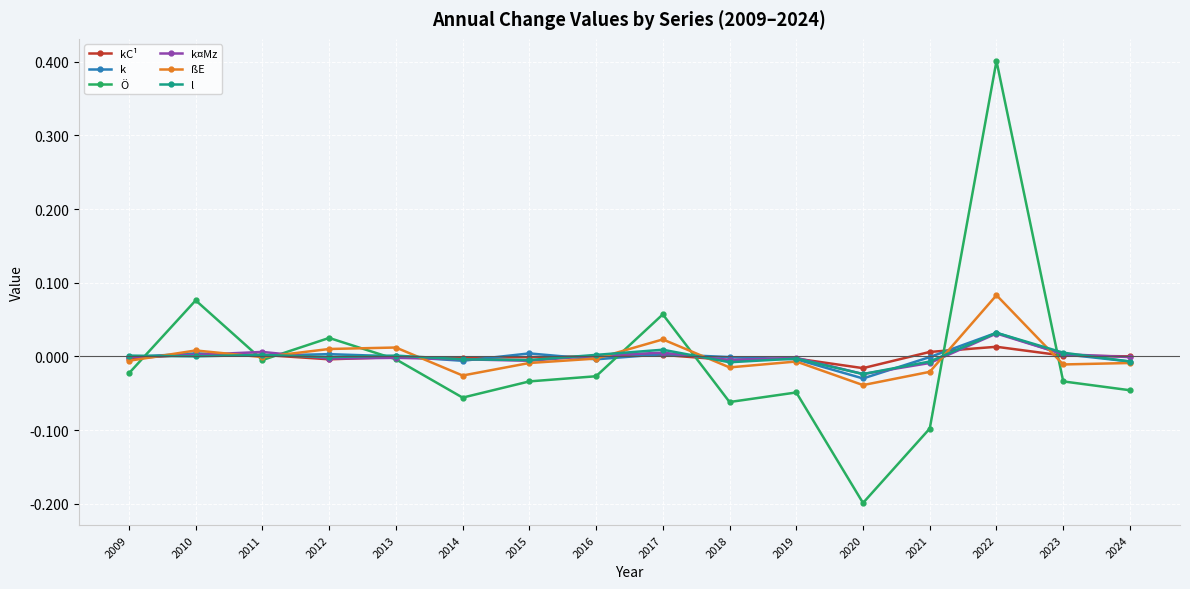

What are all the series names shown in the legend?

kC¹, k, Ö, k¤Mz, ßE, l